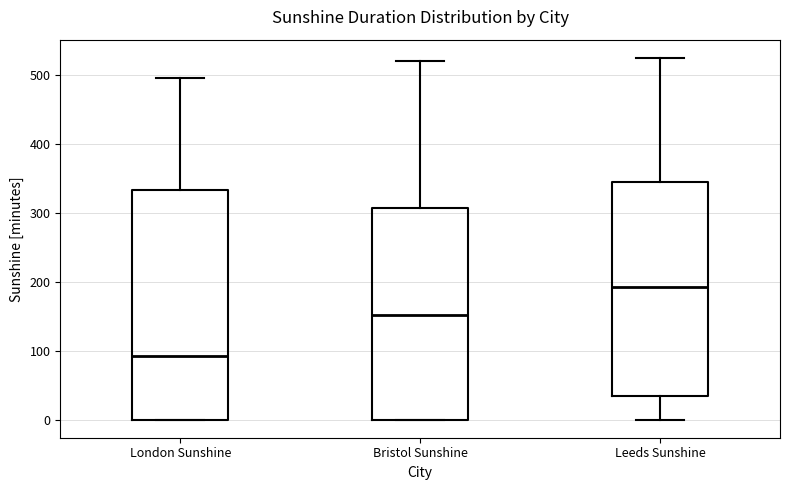

Where does the upper whisker of the box for London Sunshine end on the y-axis? The values are not printed on the chart, so give them approximately, as read against the axis.

500